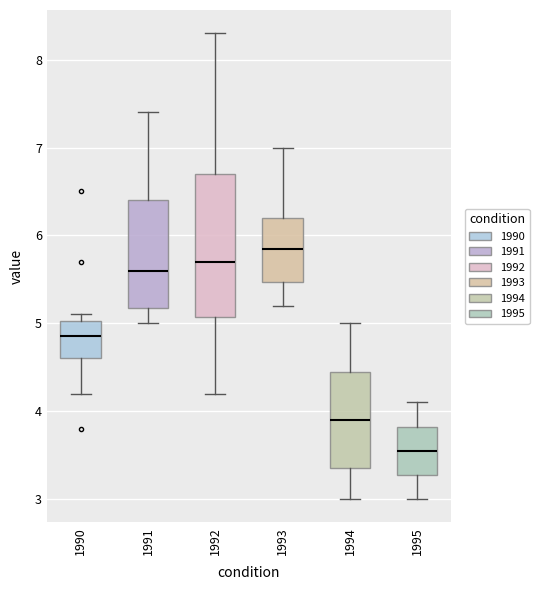

Where does the upper whisker of the box at x = 1993 end on the y-axis? The values are not printed on the chart, so give them approximately, as read against the axis.

7.0